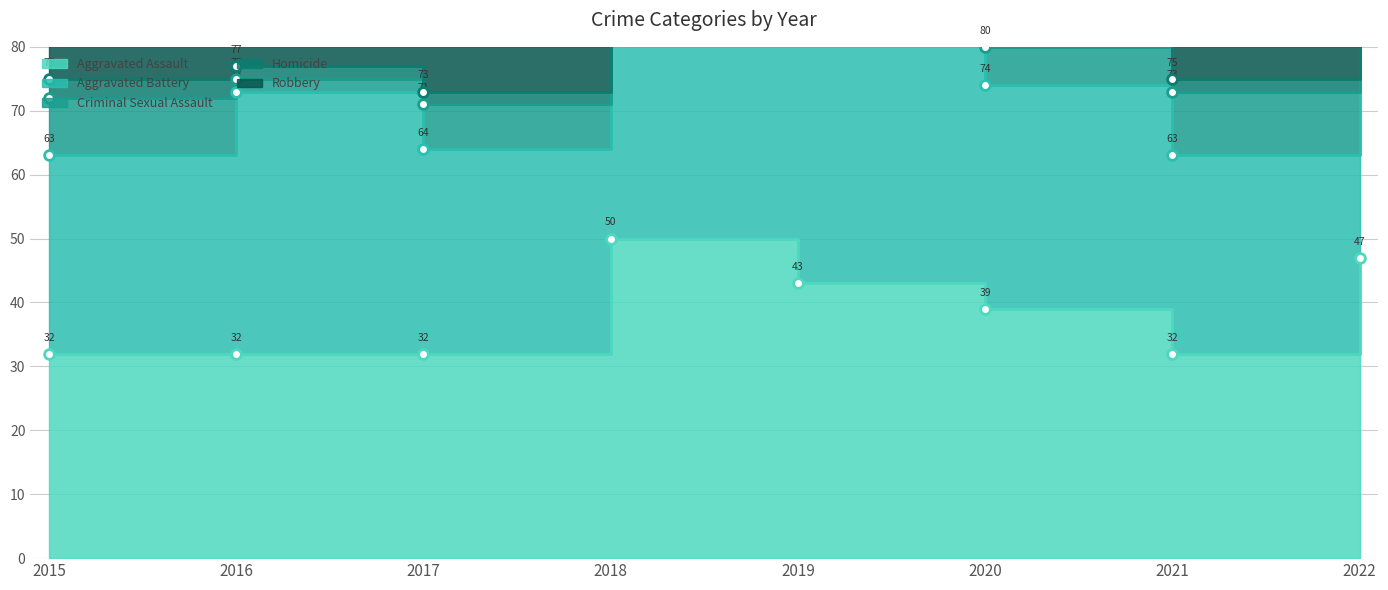

The Criminal Sexual Assault series shows 1 at 2016. True or false?

False